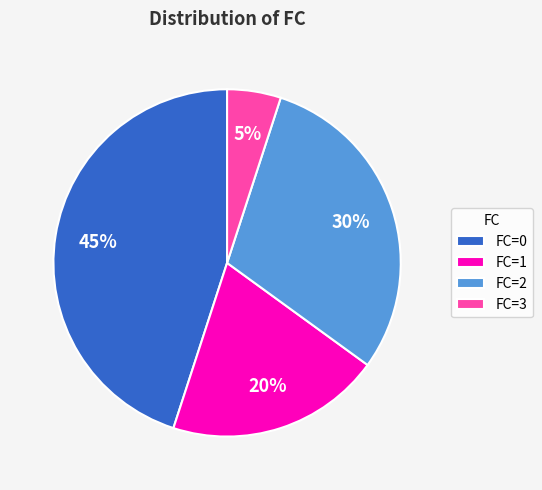

To the nearest percent, what is the difference between the largest and smallest slice percentages?

40%